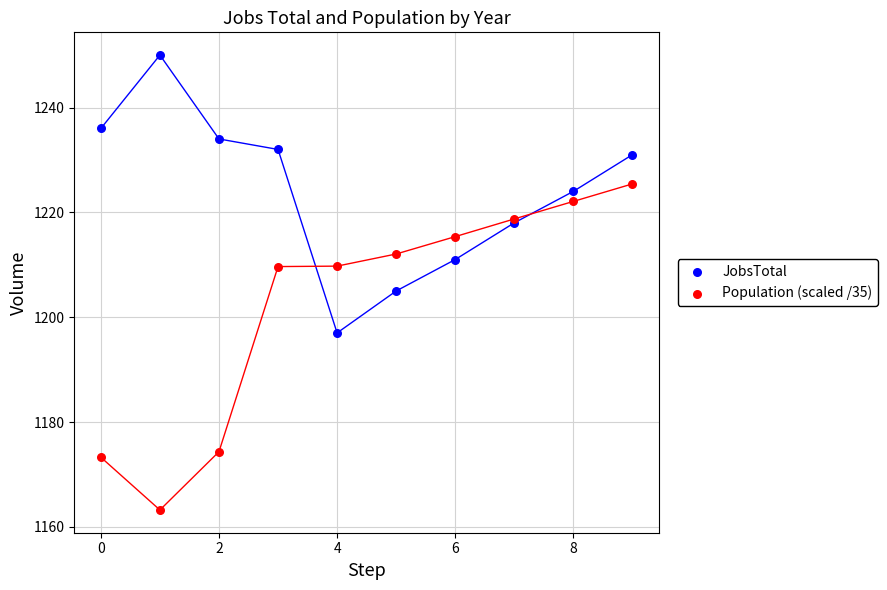

In the Population (scaled /35) series, what Y value is closest to 1194?

1209.7